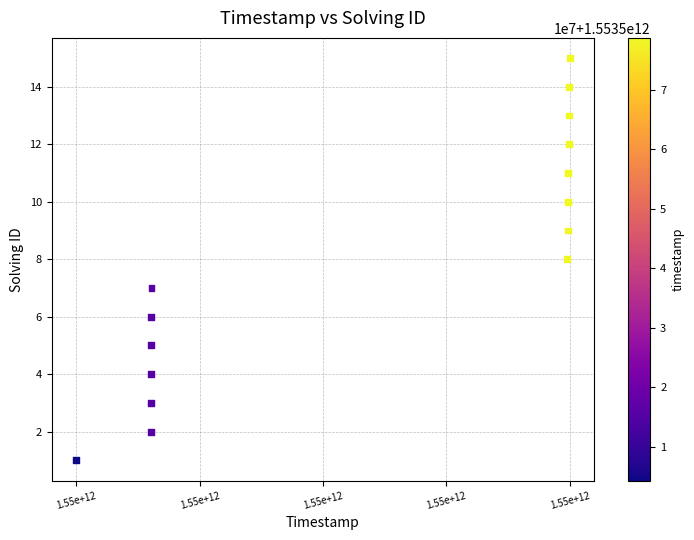

What is the range of X values (max minus min)?

74300229